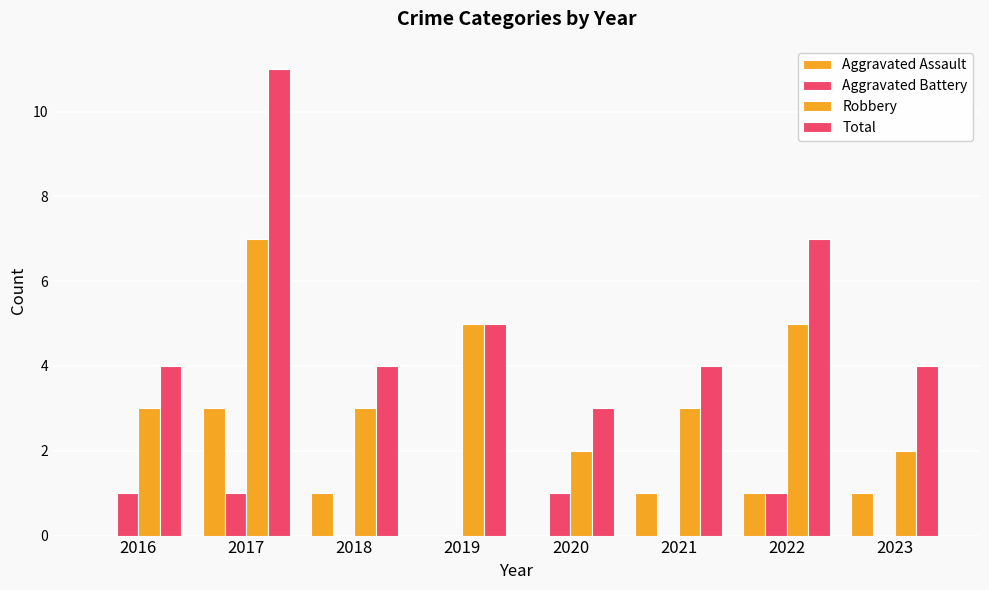

What is the minimum value for Robbery?

2